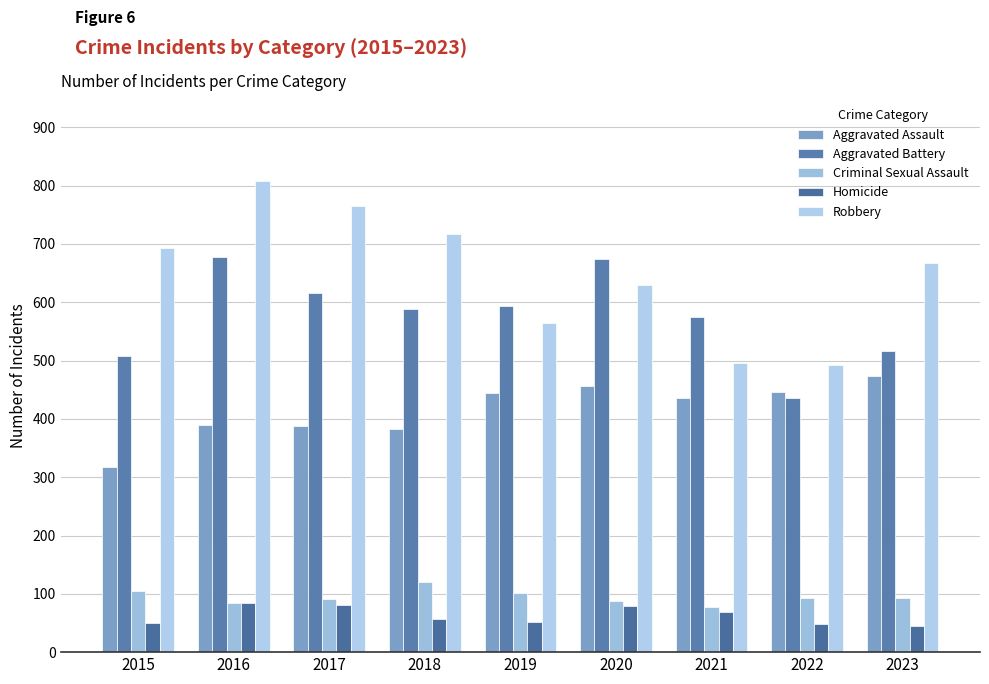

Where does the Aggravated Assault series first go above 435?

2019